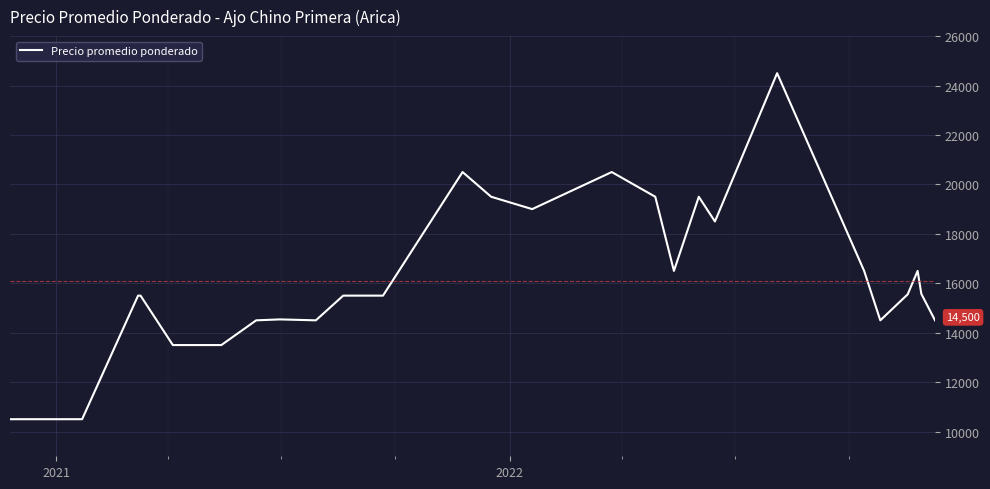

What is the difference between the maximum and minimum values?

14000